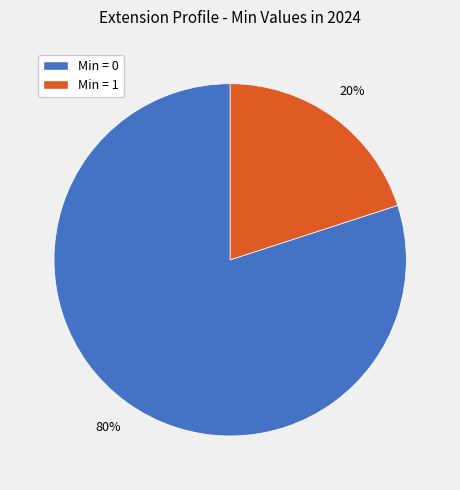

To the nearest percent, what is the difference between the largest and smallest slice percentages?

60%